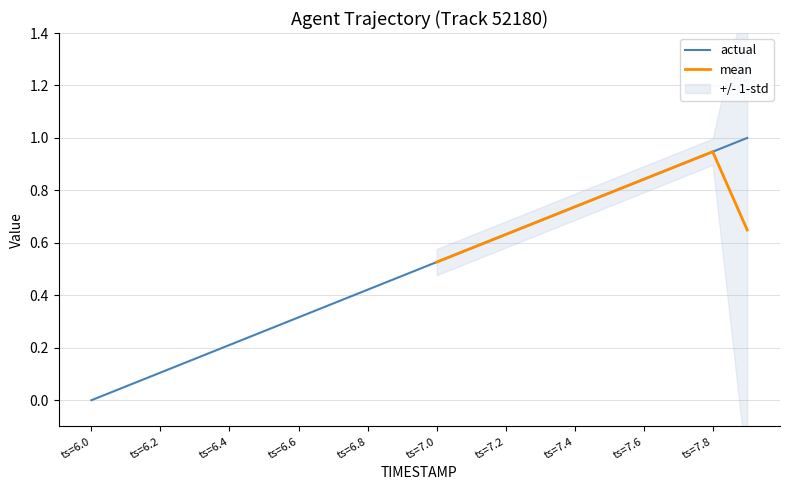

What is the change in value from 6.3 to 6.5?

+0.1